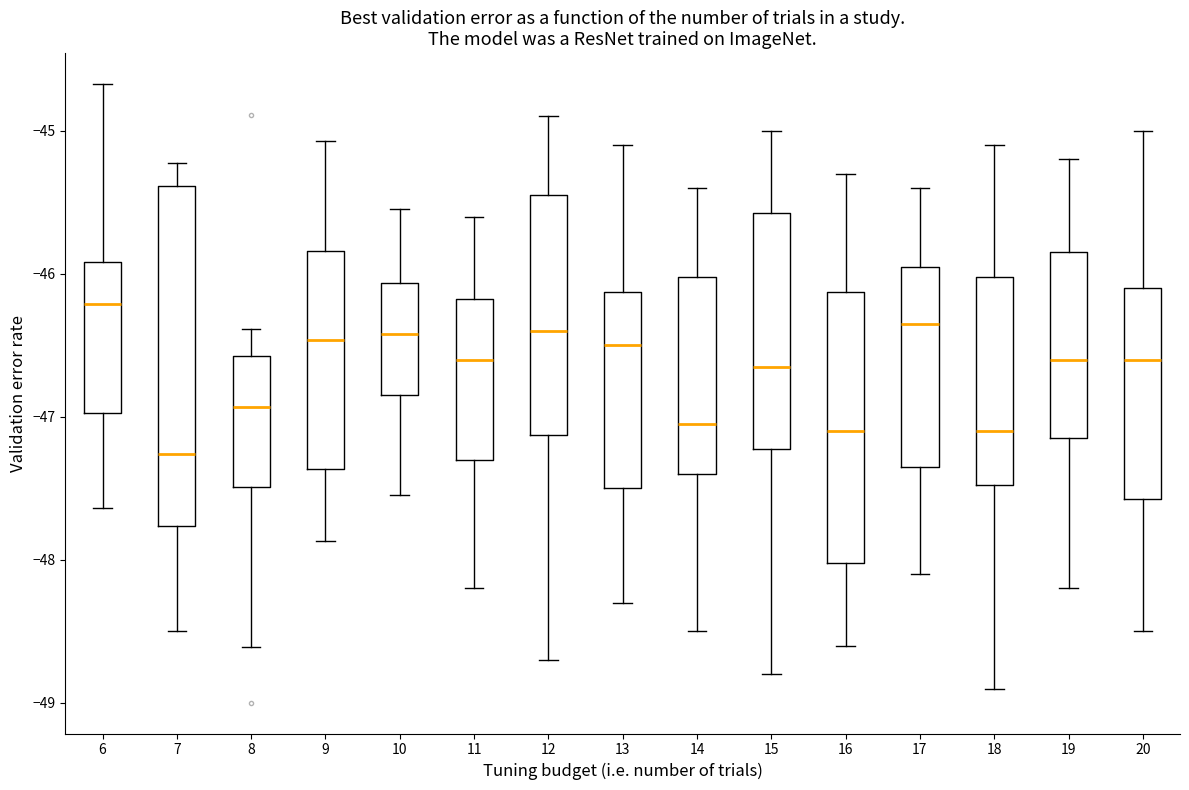

Which box is the tallest, from its lower edge to its upper edge?

7